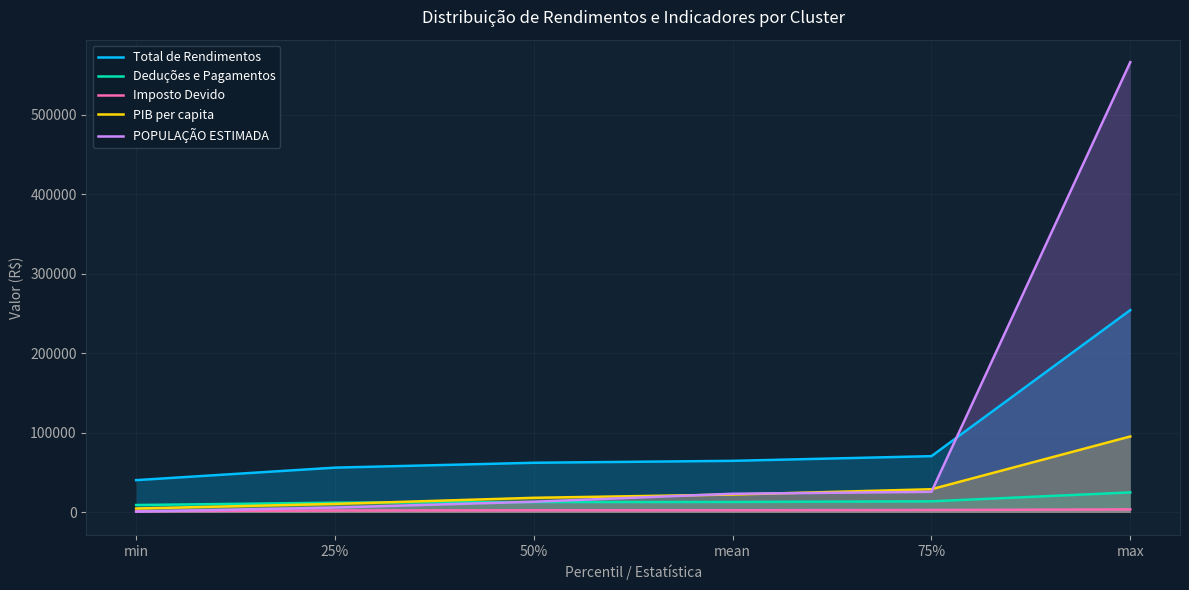

What value does the Total de Rendimentos series have at 25%?

56340.4